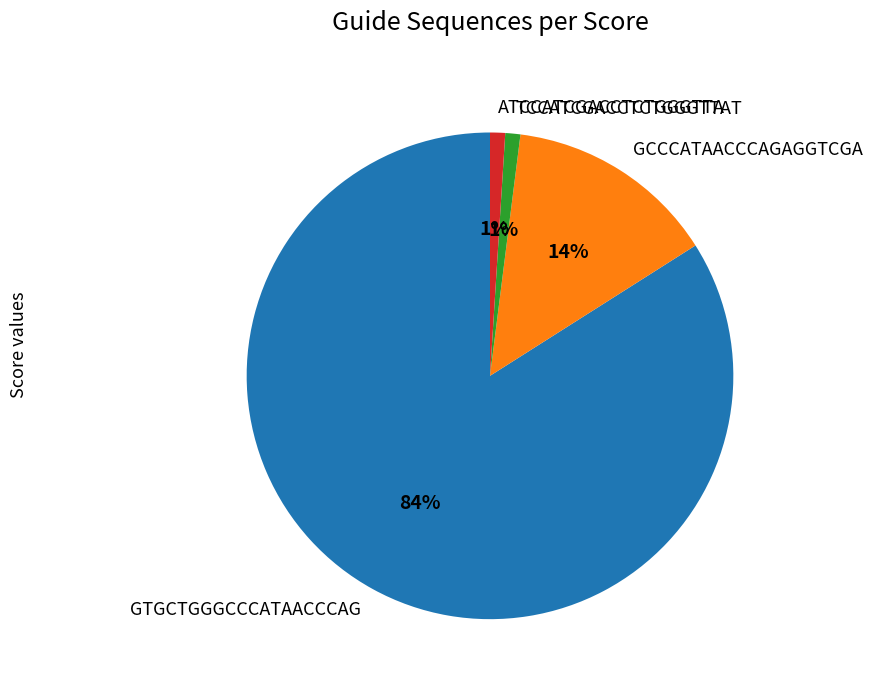

Is it true that GTGCTGGGCCCATAACCCAG is 84% of the pie?

True